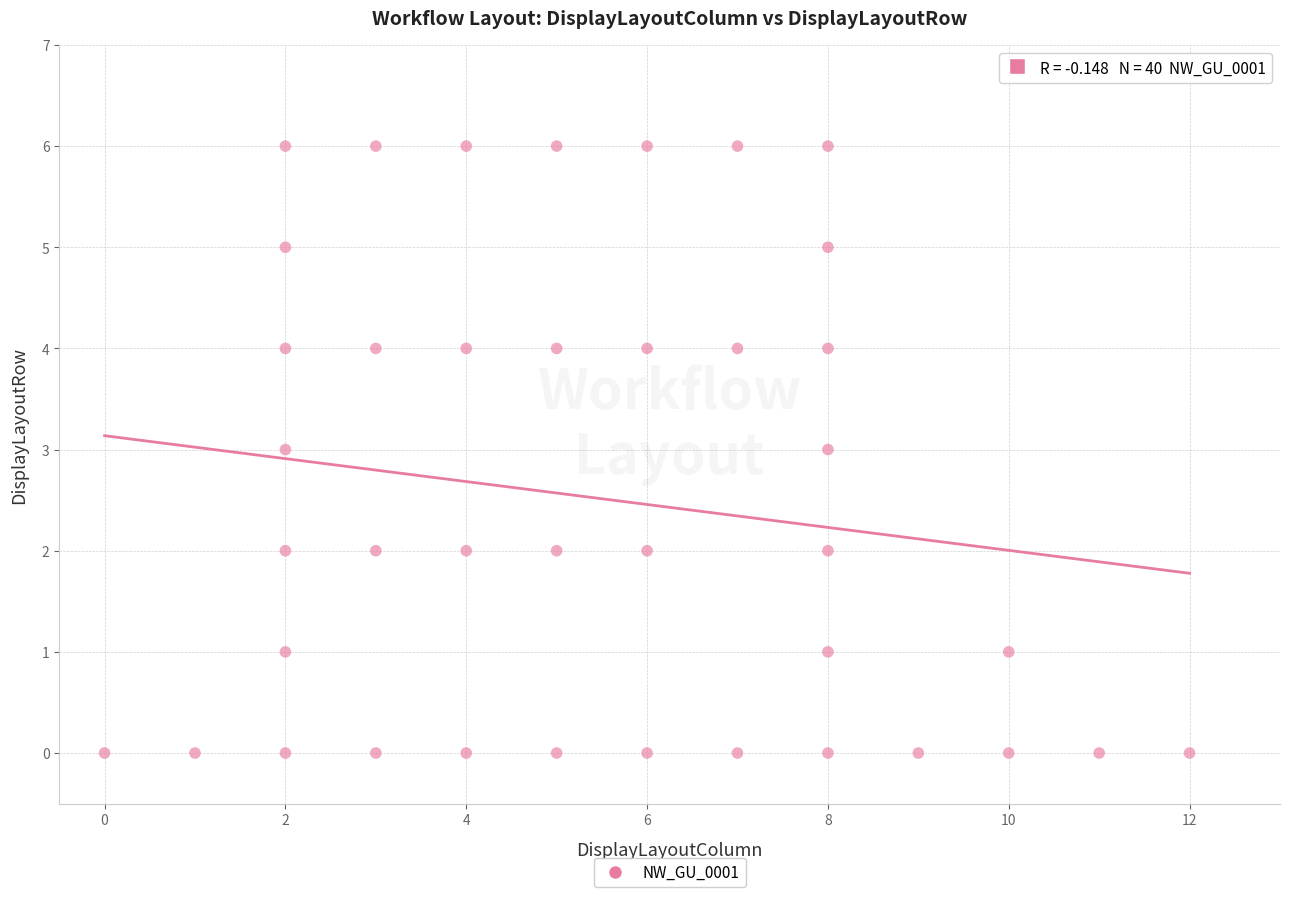

What is the range of Y values (max minus min)?

6